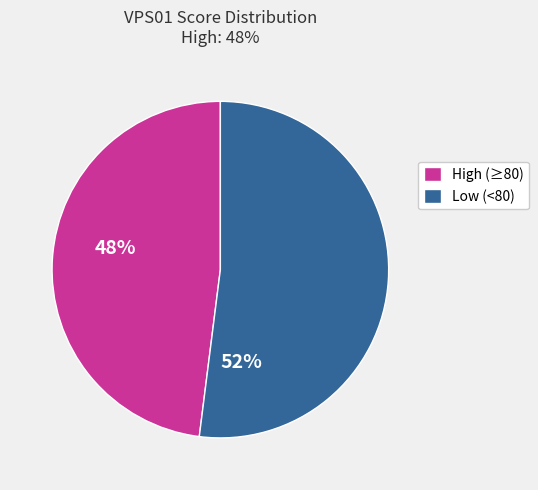

Does any single category account for the majority?

Yes